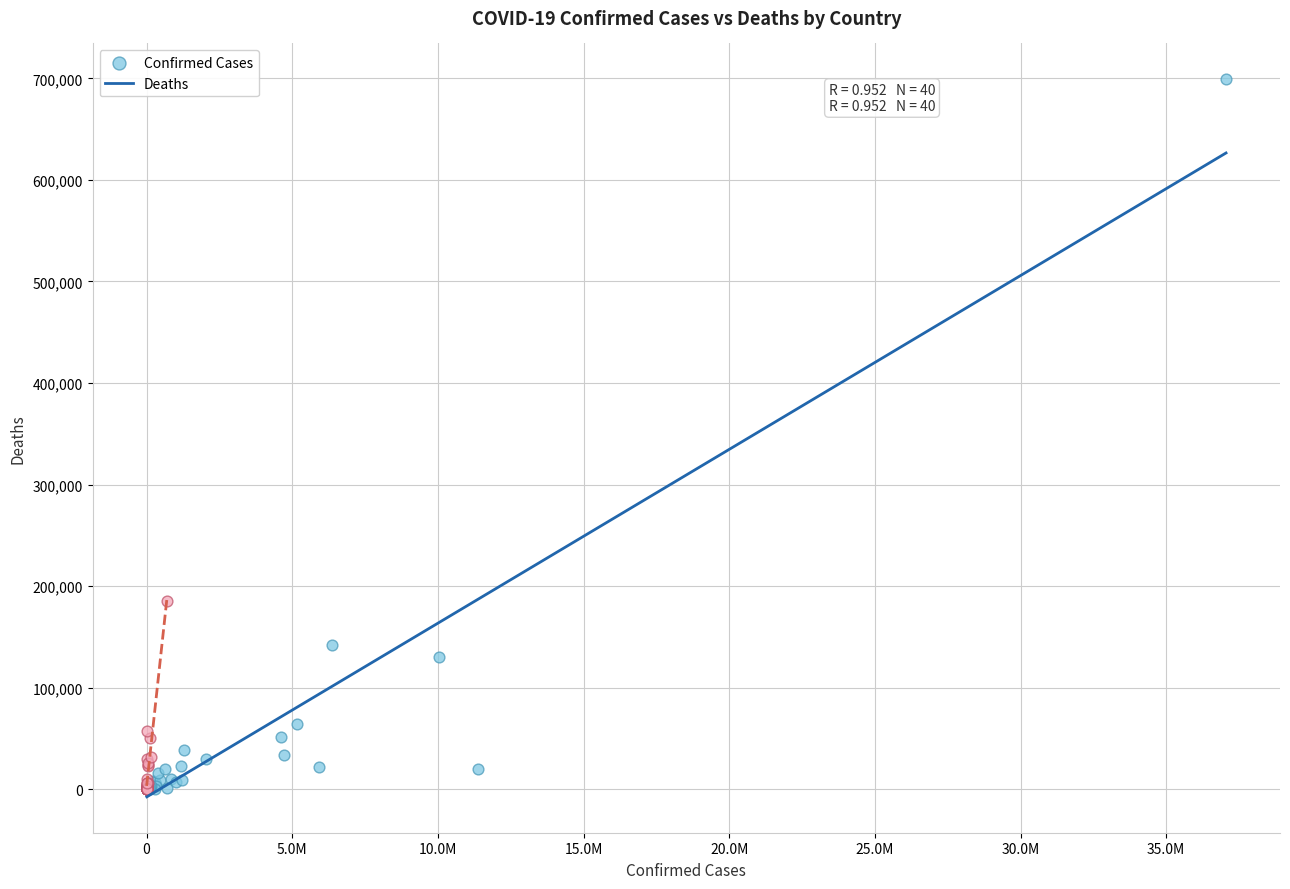

Which series has the largest Y range (max minus min)?

Confirmed Cases